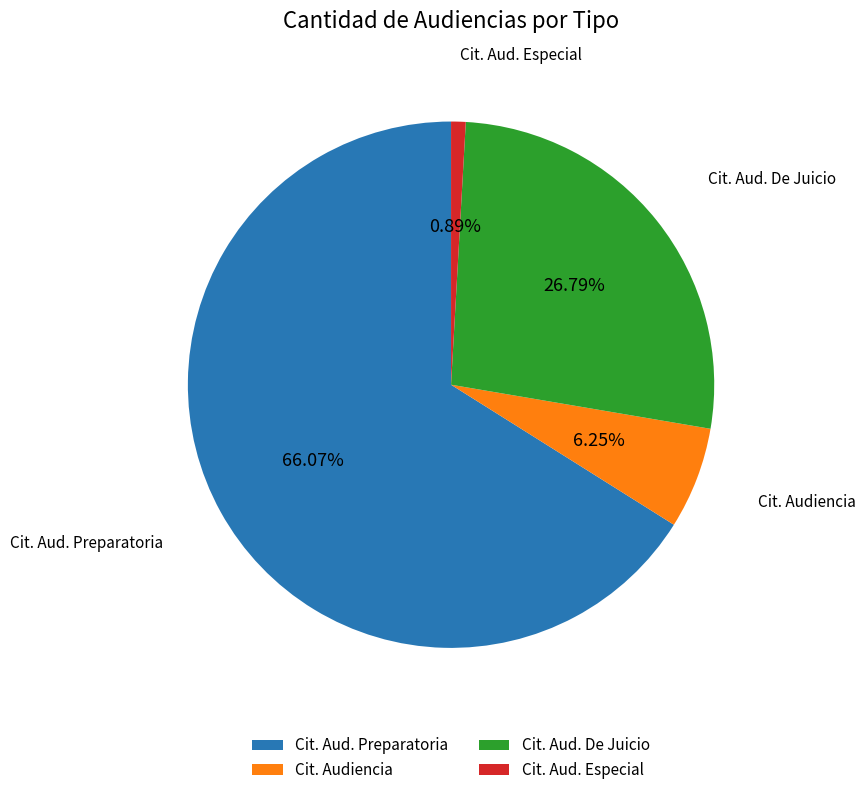

Rank the categories by value from highest to lowest.

Cit. Aud. Preparatoria, Cit. Aud. De Juicio, Cit. Audiencia, Cit. Aud. Especial